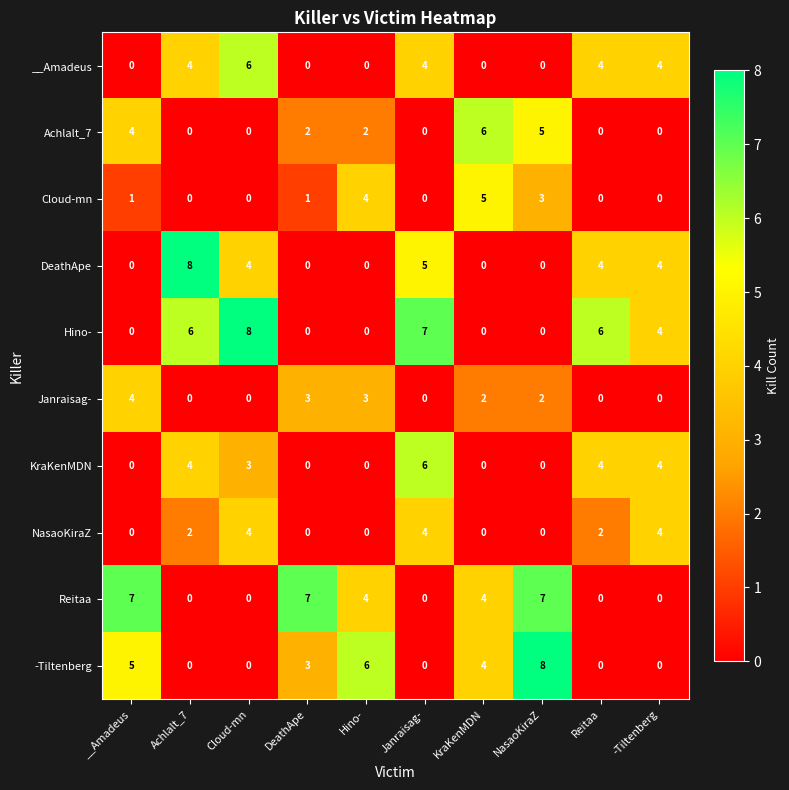

What is the greatest value displayed?

8